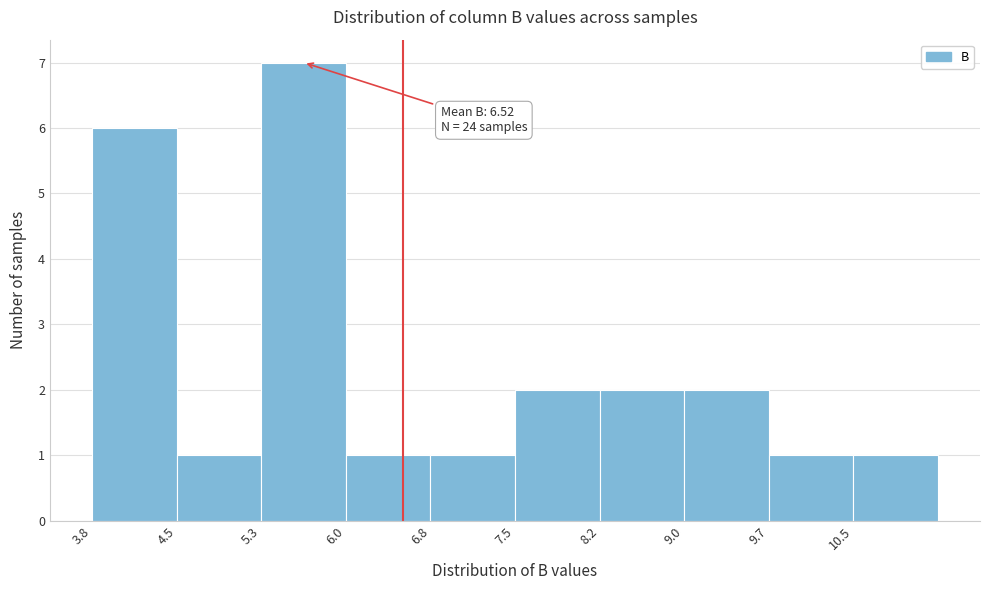

Which range on the x-axis has the tallest bar?

5.3 to 6.0